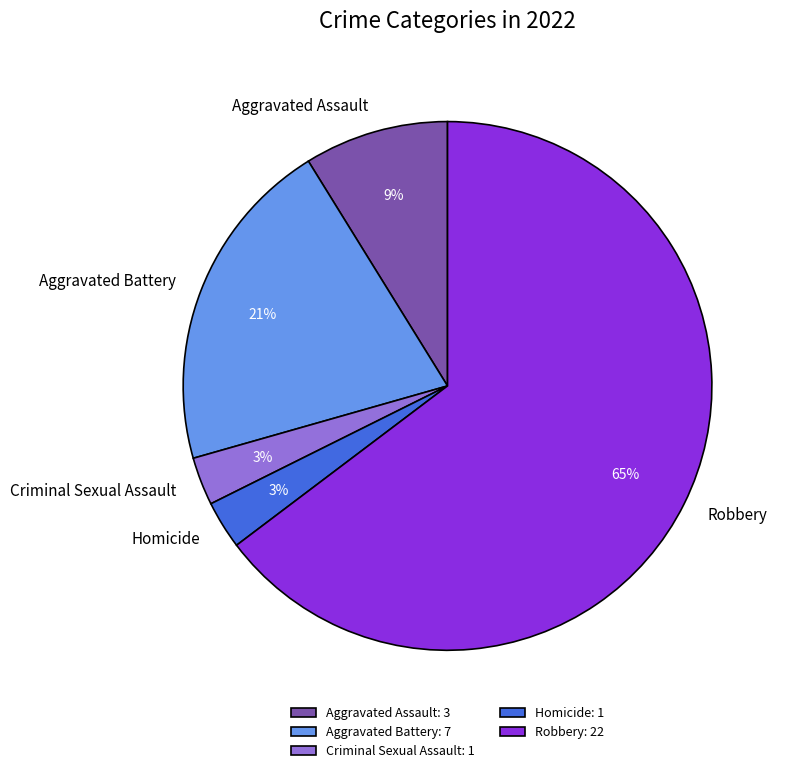

Which has a higher value, Criminal Sexual Assault or Robbery?

Robbery